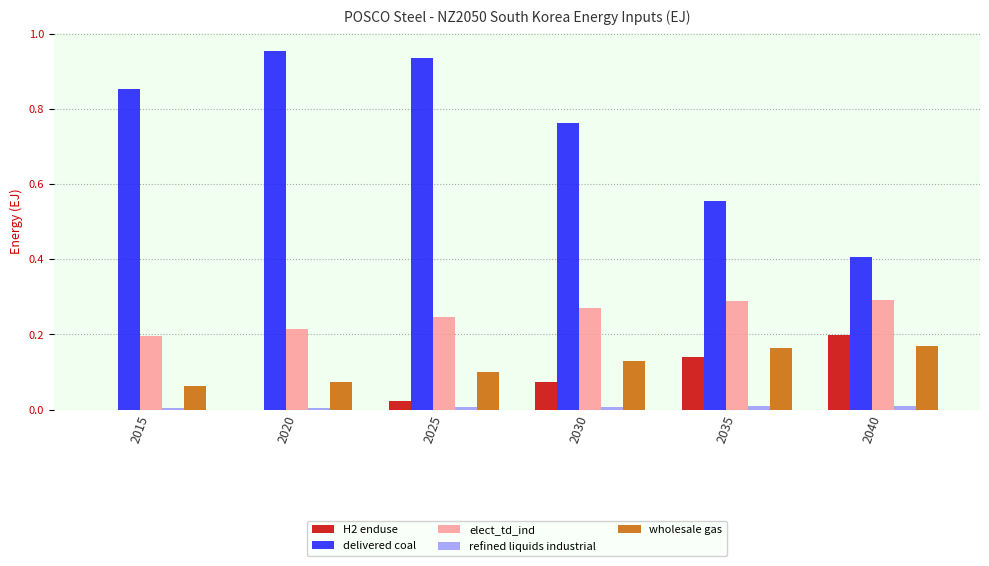

Which category has the highest value in the delivered coal series?

2020